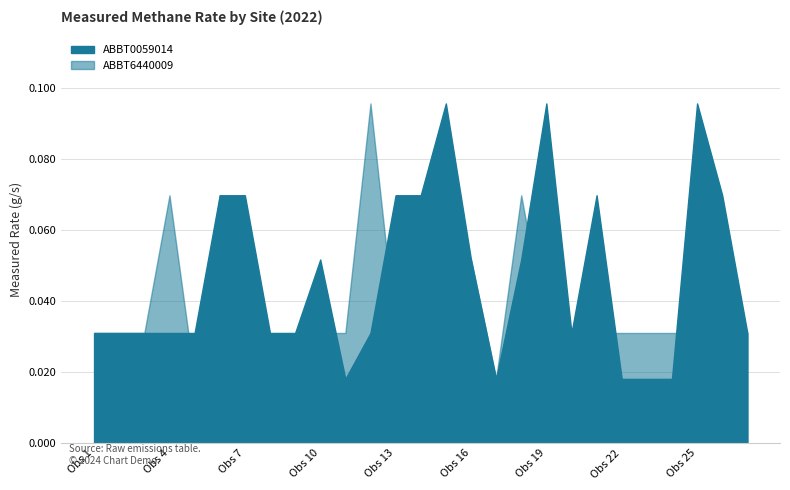

What position from the right is 20?

7